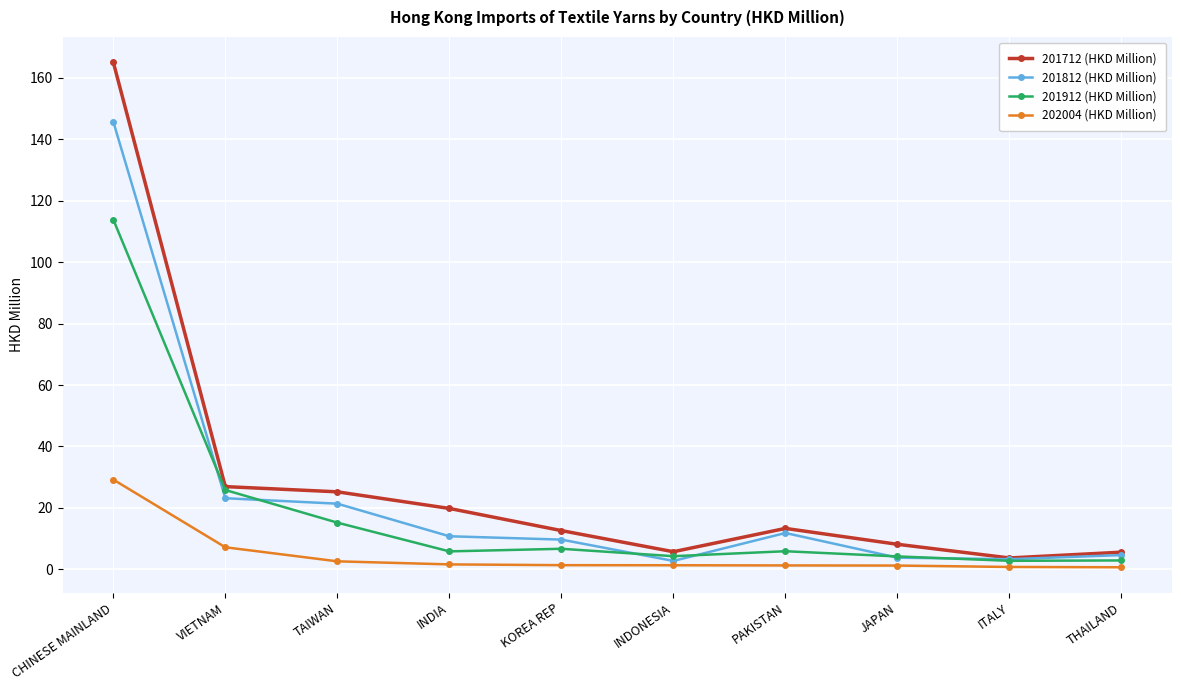

How many lines are shown in the chart?

4